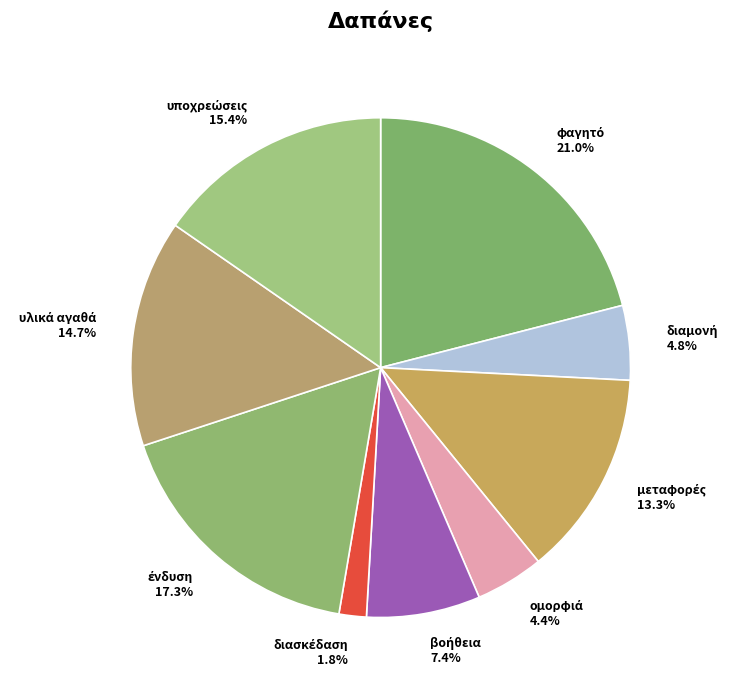

Is there any slice that represents more than half of the pie?

No